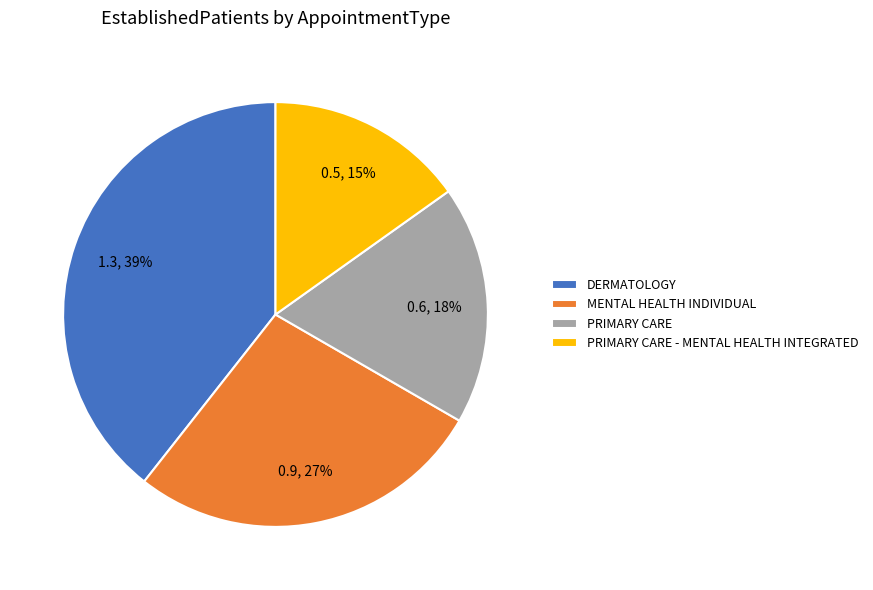

Rank the categories by value from highest to lowest.

DERMATOLOGY, MENTAL HEALTH INDIVIDUAL, PRIMARY CARE, PRIMARY CARE - MENTAL HEALTH INTEGRATED